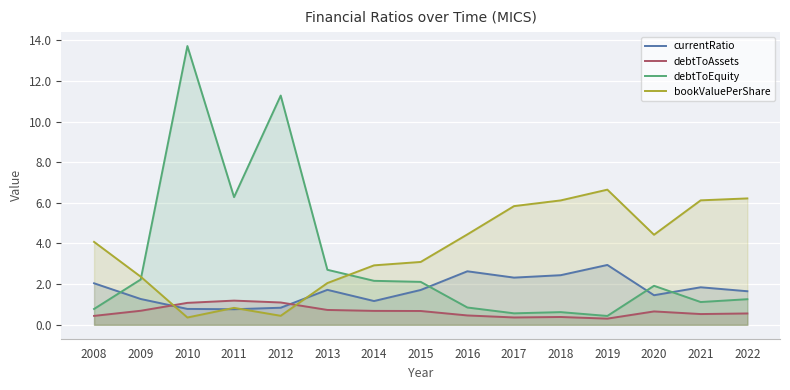

Where does the bookValuePerShare series first go above 4?

2008